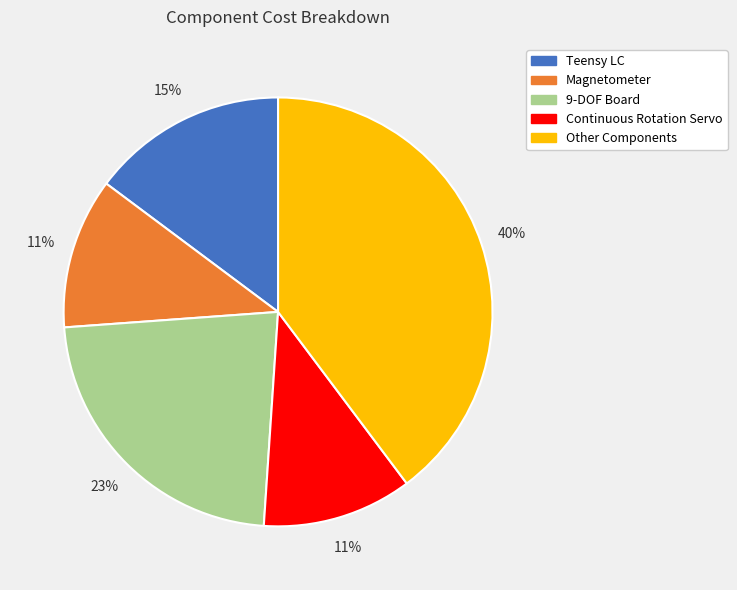

To the nearest percent, what percentage of the pie is 9-DOF Board?

23%